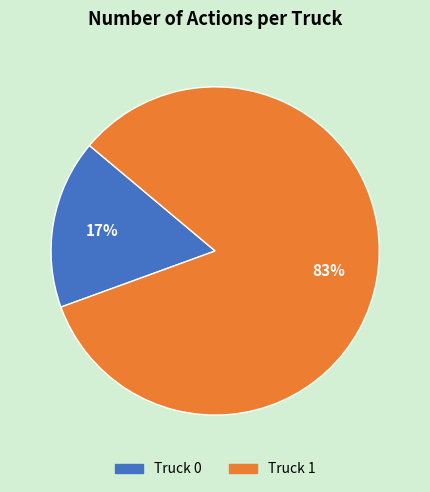

To the nearest percent, what is the combined percentage of Truck 1 and Truck 0?

100%